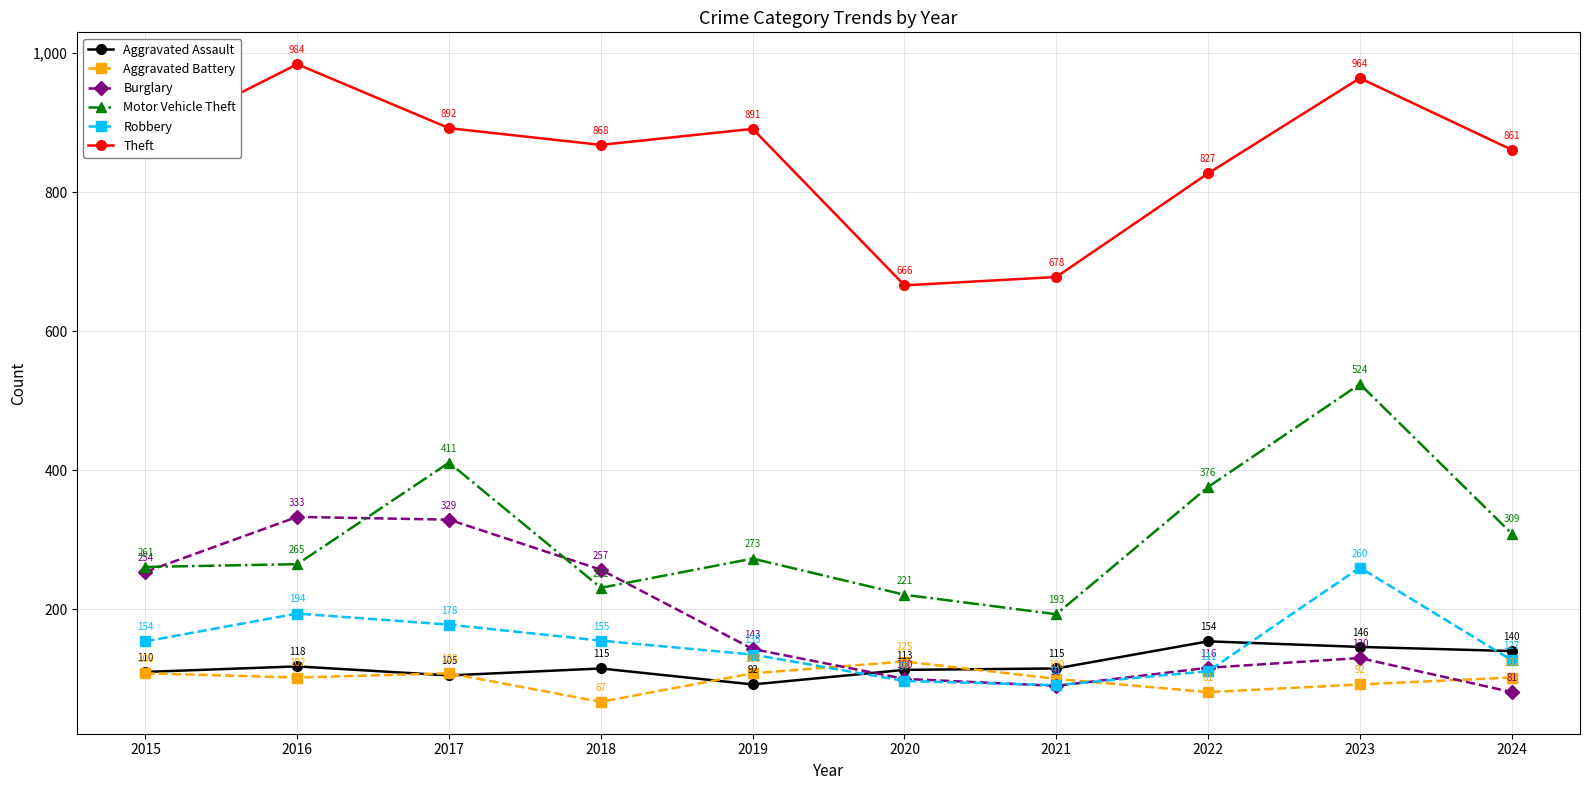

Where is the first local minimum for Theft?

2018